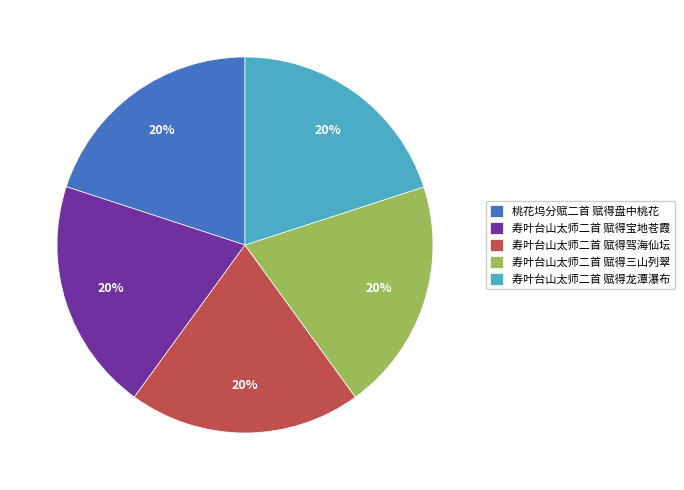

Approximately how many times larger is the value at 寿叶台山太师二首 赋得三山列翠 compared to 寿叶台山太师二首 赋得驾海仙坛?

1.0